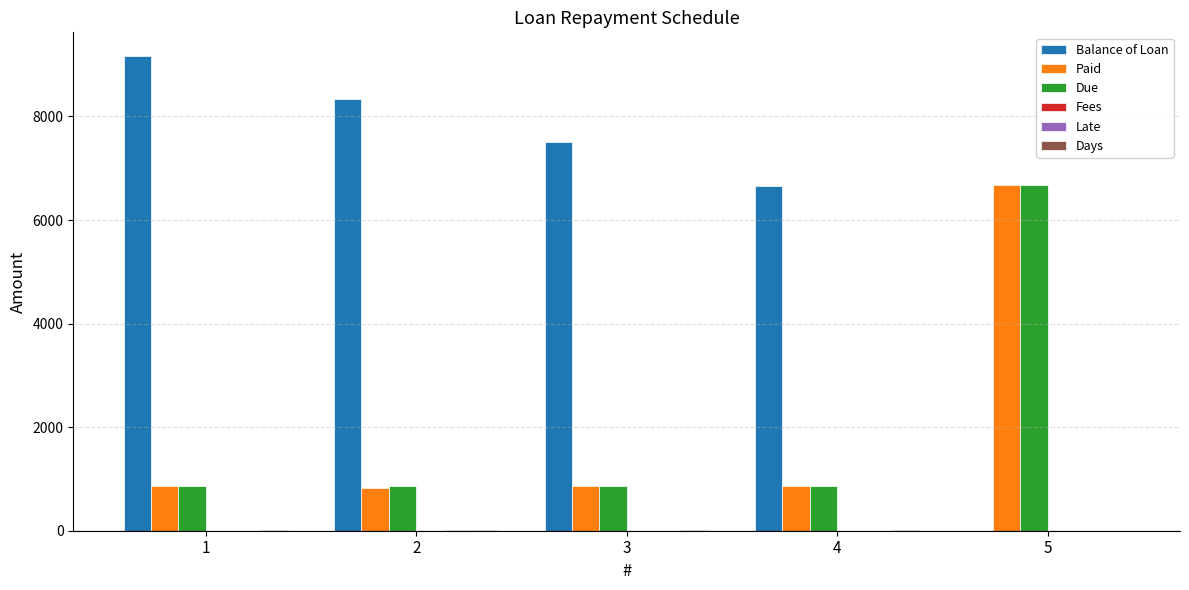

Which category has the highest value across all series?

1